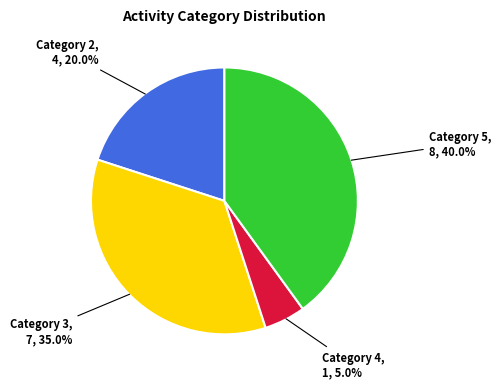

Is there any slice that represents more than half of the pie?

No